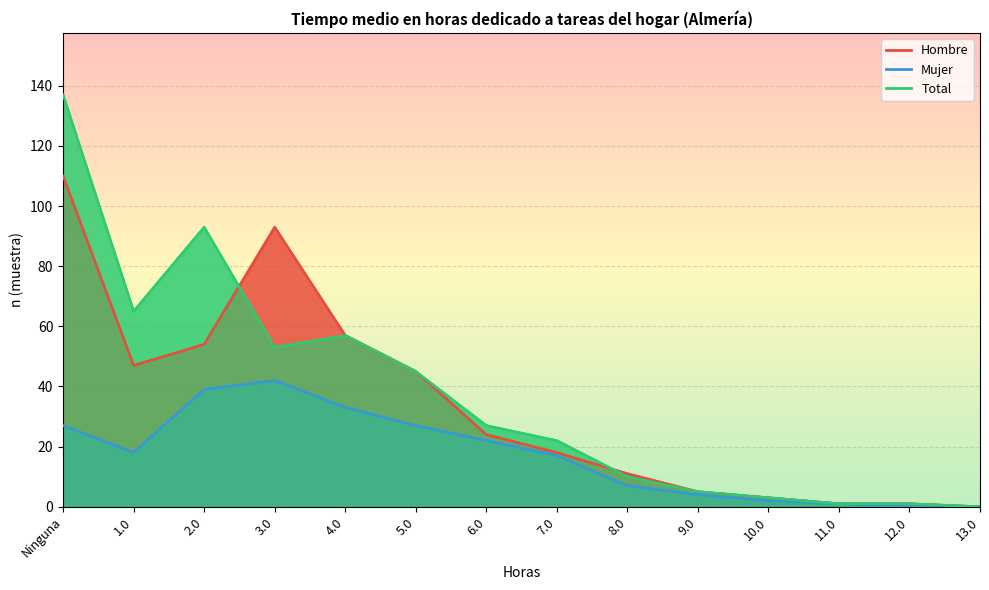

True or false: Hombre and Mujer cross at least once.

False